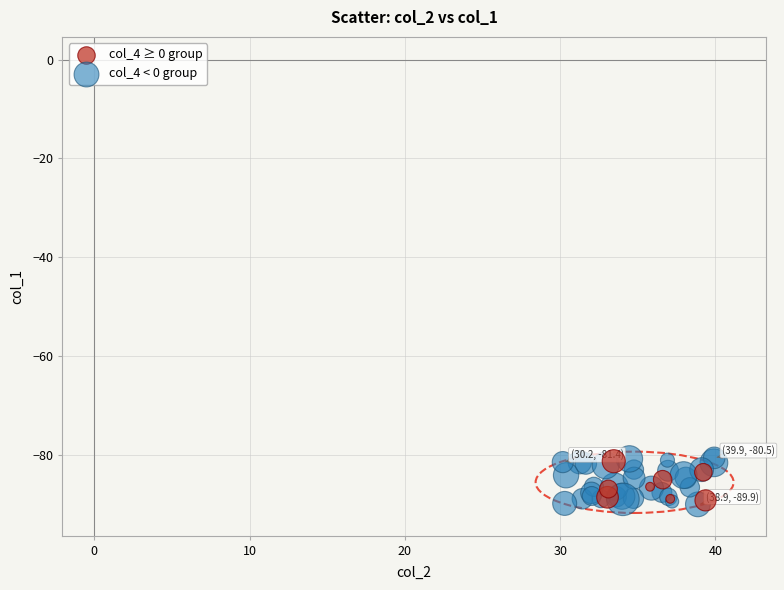

Which series has the largest Y range (max minus min)?

col_4 < 0 group